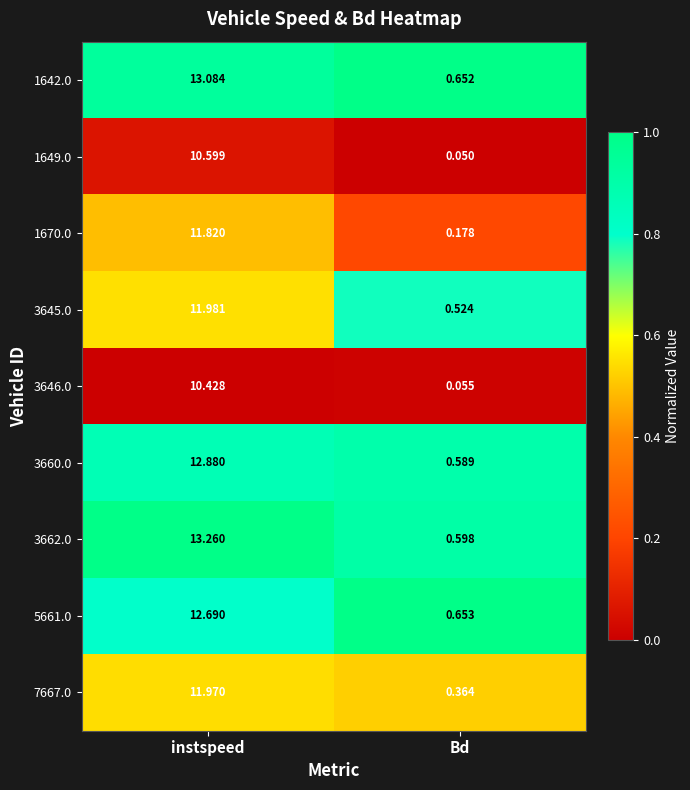

At which category is the sum across all series the highest?

instspeed